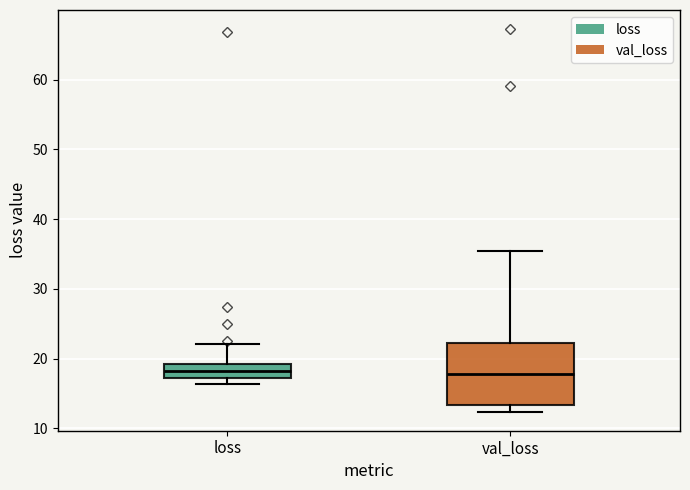

Reading left to right, transcribe this box plot: for each box, give where its median line is, the range the box spans, and where its two whiskers end, as read against the y-axis. The values are not printed on the chart, so give them approximately, as read against the axis.

loss: median 18, box 17 to 19, whiskers 16 to 22
val_loss: median 18, box 13 to 22, whiskers 12 to 35